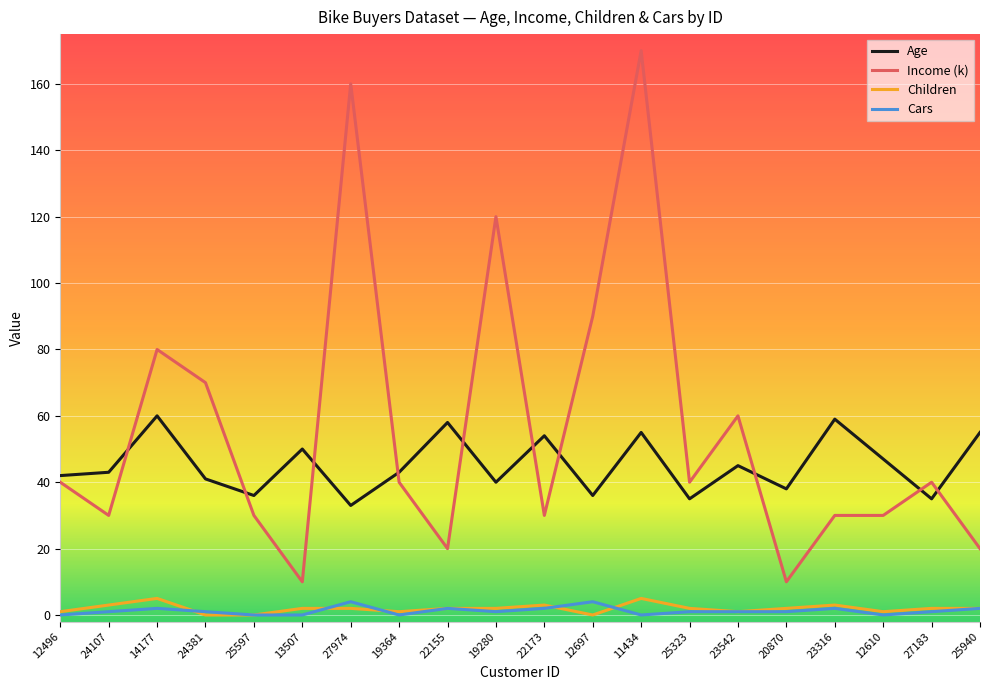

What is the difference between the Age values at 14177 and 19280?

20